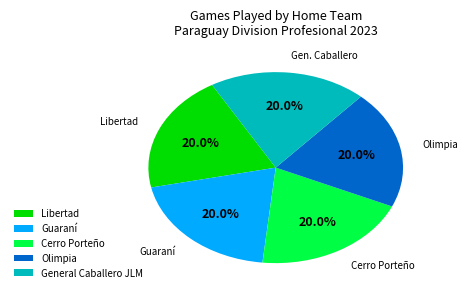

Is it true that Olimpia is 1% of the pie?

False